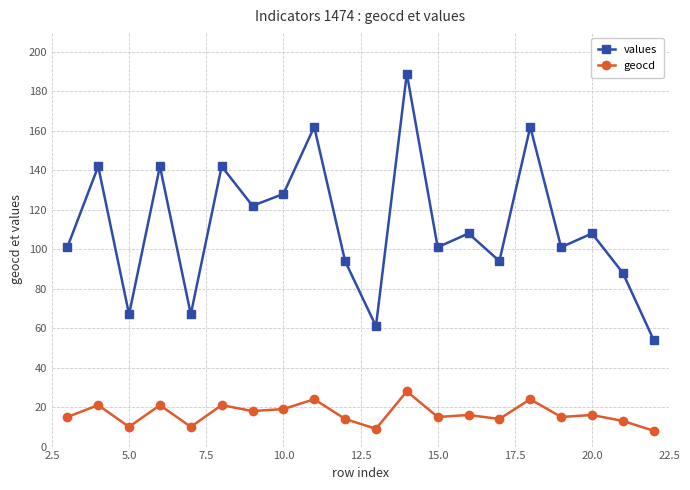

Which series has the largest range (max minus min)?

values